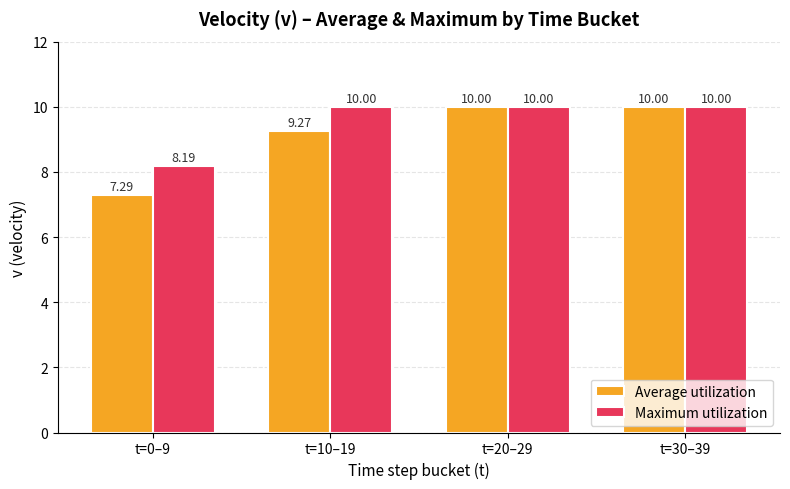

What is the smallest value displayed?

7.3